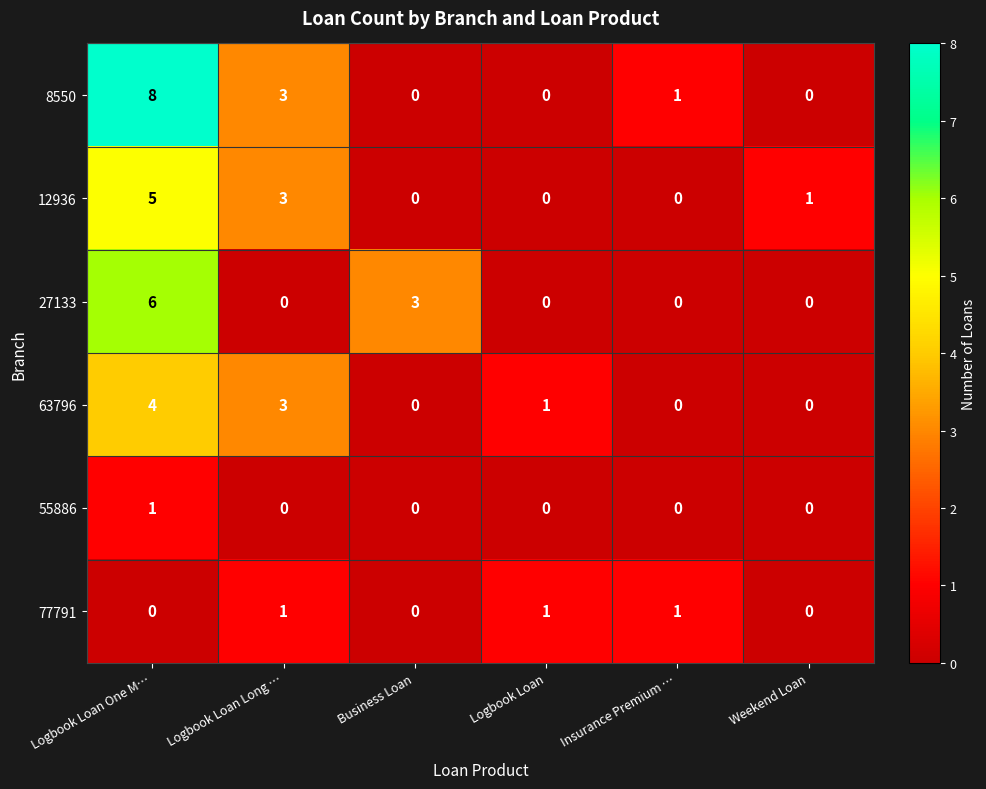

What is the total value across all series at Logbook Loan One M…?

24